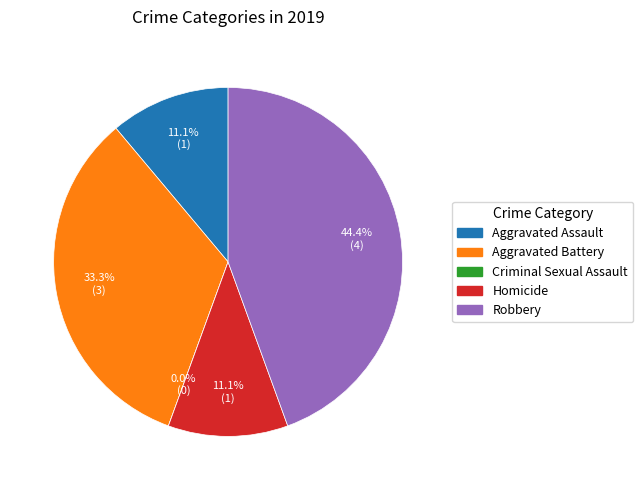

What is the largest slice in the pie chart?

Robbery